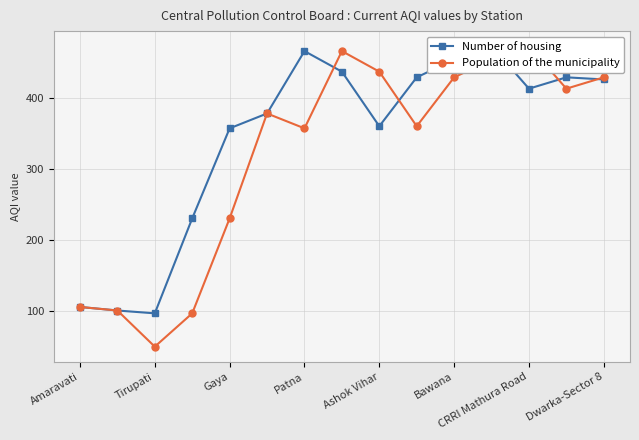

Between 9 and 13, which is larger?

9